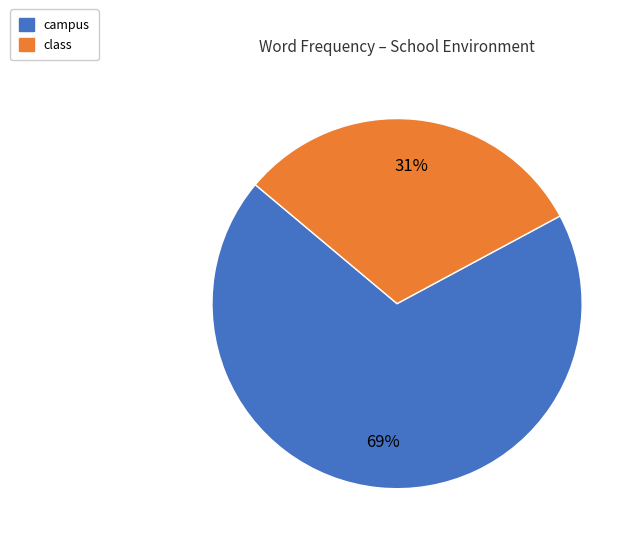

Which category has the biggest portion of the pie?

campus